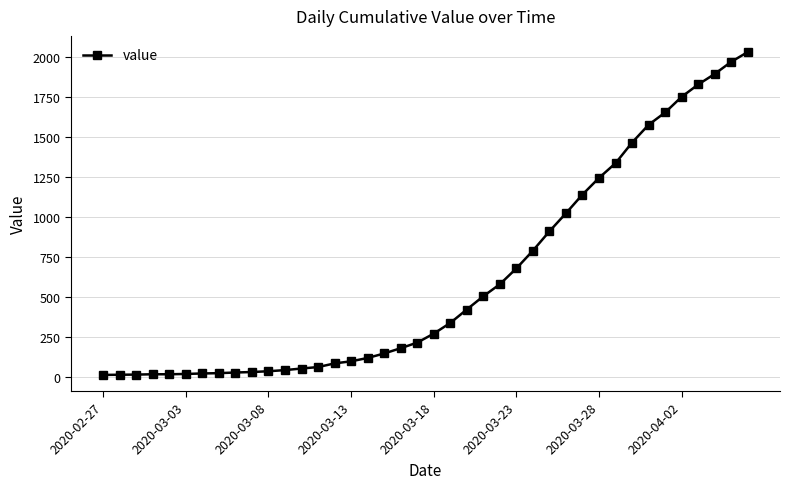

What is the difference between the second highest and minimum values?

1958